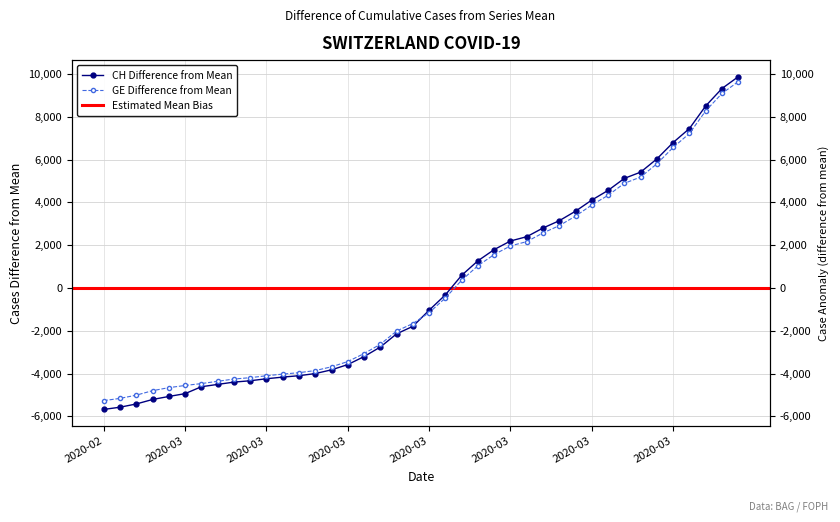

True or false: CH has a value of 1793.7 at 2020-03-20.

True